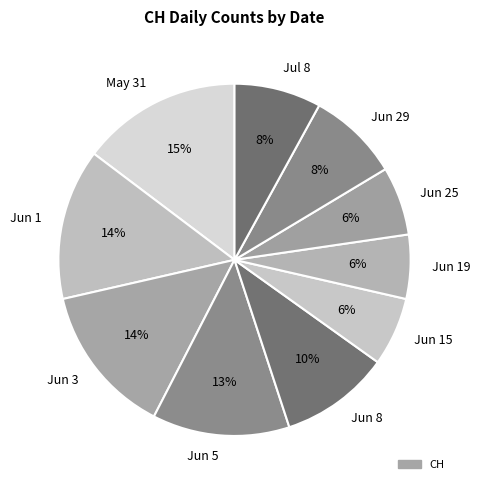

Is there a majority slice in this chart?

No